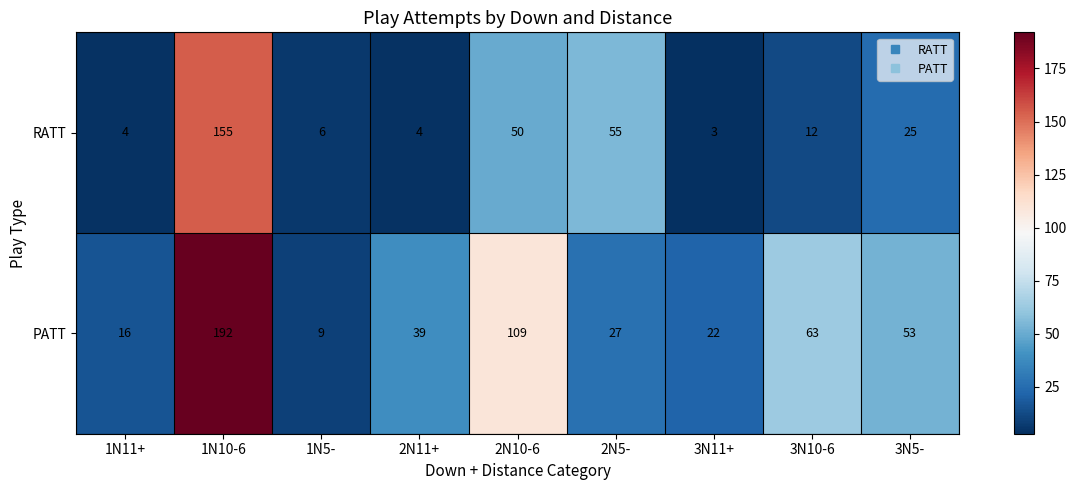

How many series are shown in this chart?

2